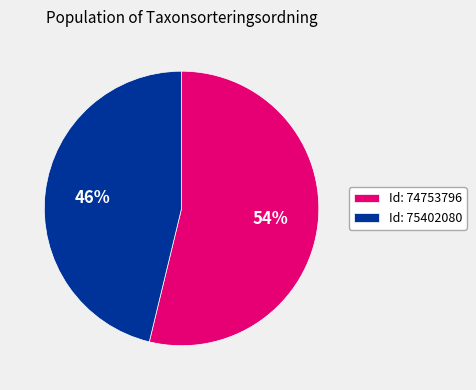

To the nearest percent, what portion does Id: 75402080 represent?

46%